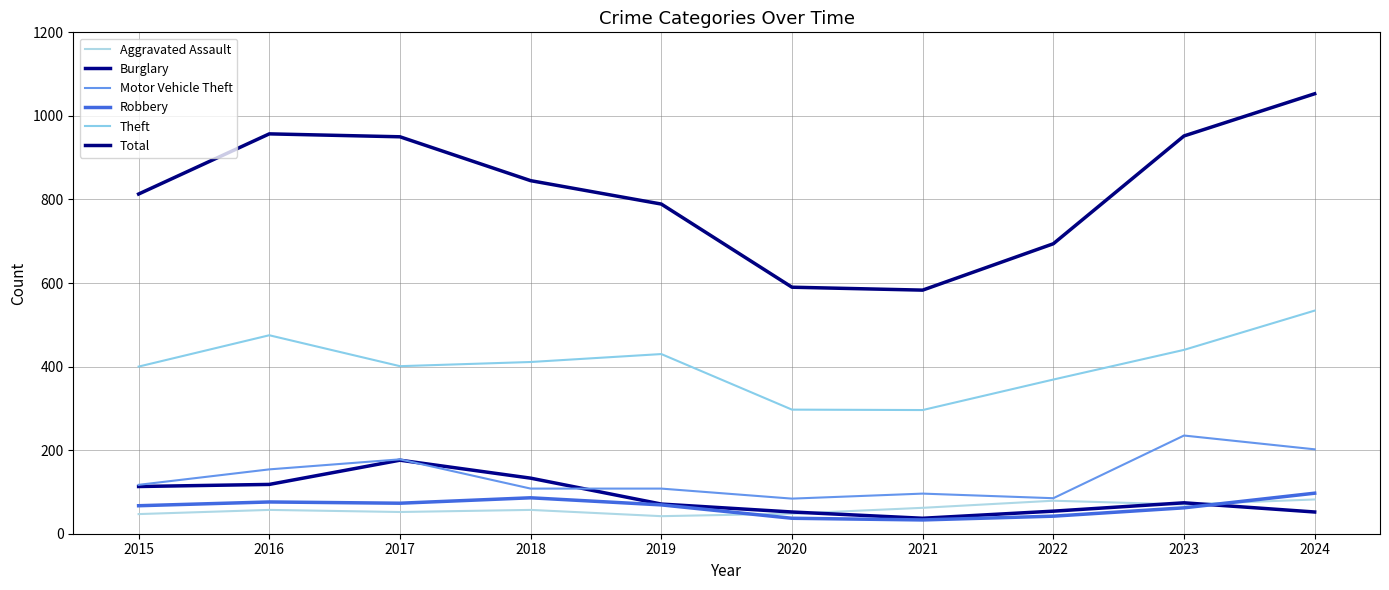

What is the minimum value shown in the chart?

33